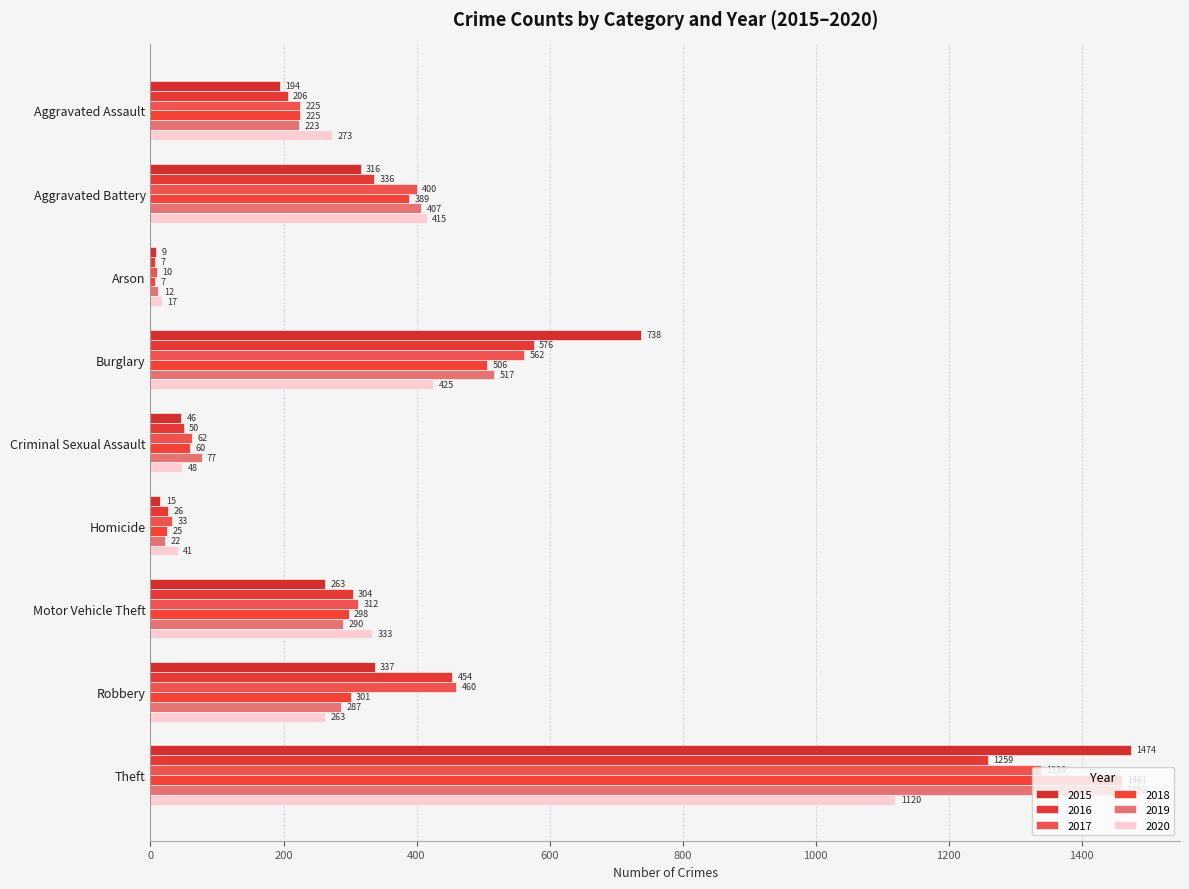

The value of 2019 at Motor Vehicle Theft is 115. True or false?

False